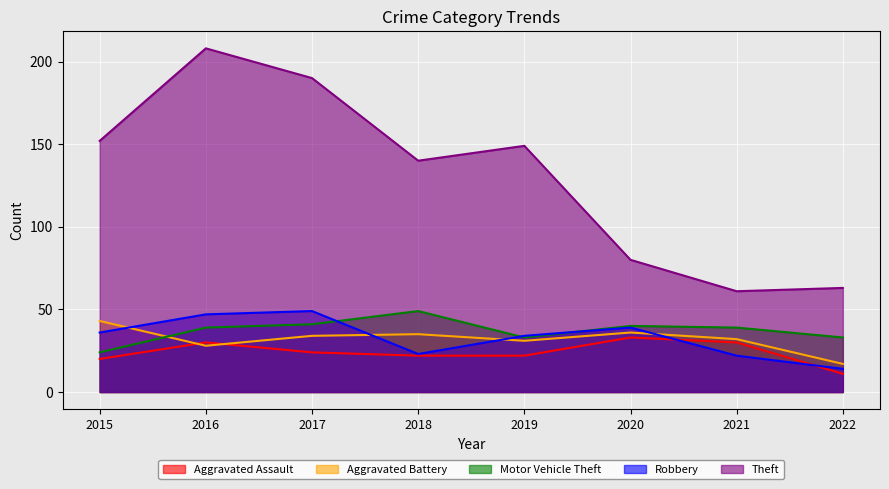

Where do Aggravated Assault and Robbery first cross each other?

2020 and 2021